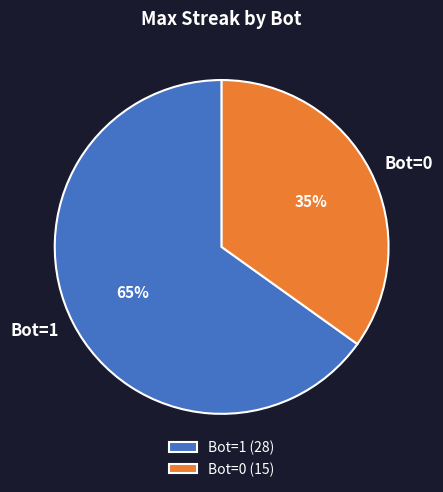

Is it true that Bot=1 is 80% of the pie?

False